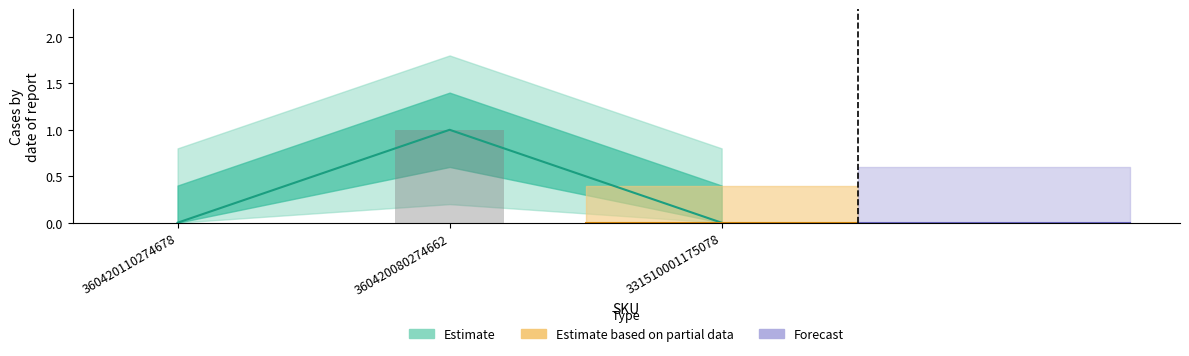

The value at 360420080274662 is 1. True or false?

False